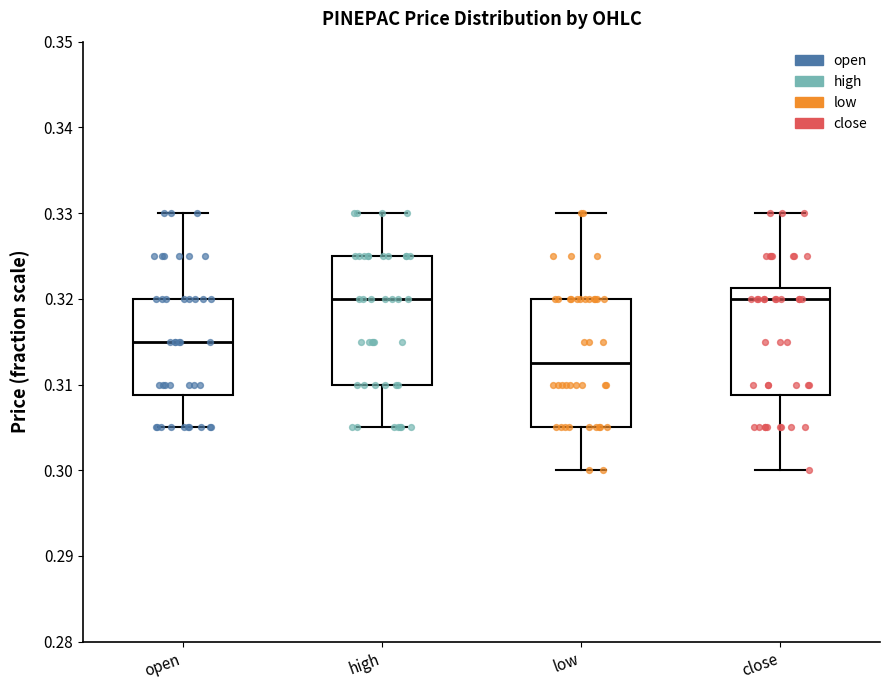

Reading left to right, transcribe this box plot: for each box, give where its median line is, the range the box spans, and where its two whiskers end, as read against the y-axis. The values are not printed on the chart, so give them approximately, as read against the axis.

open: median 0.315, box 0.309 to 0.320, whiskers 0.305 to 0.330
high: median 0.320, box 0.310 to 0.325, whiskers 0.305 to 0.330
low: median 0.313, box 0.305 to 0.320, whiskers 0.300 to 0.330
close: median 0.320, box 0.309 to 0.321, whiskers 0.300 to 0.330